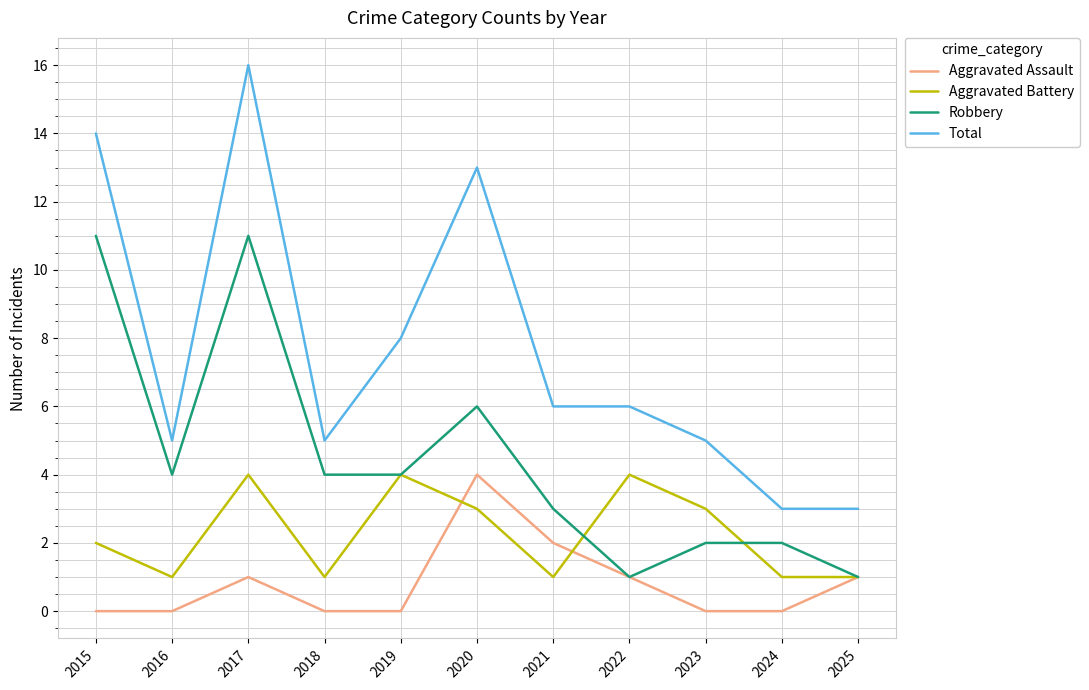

Which series has the largest range (max minus min)?

Total